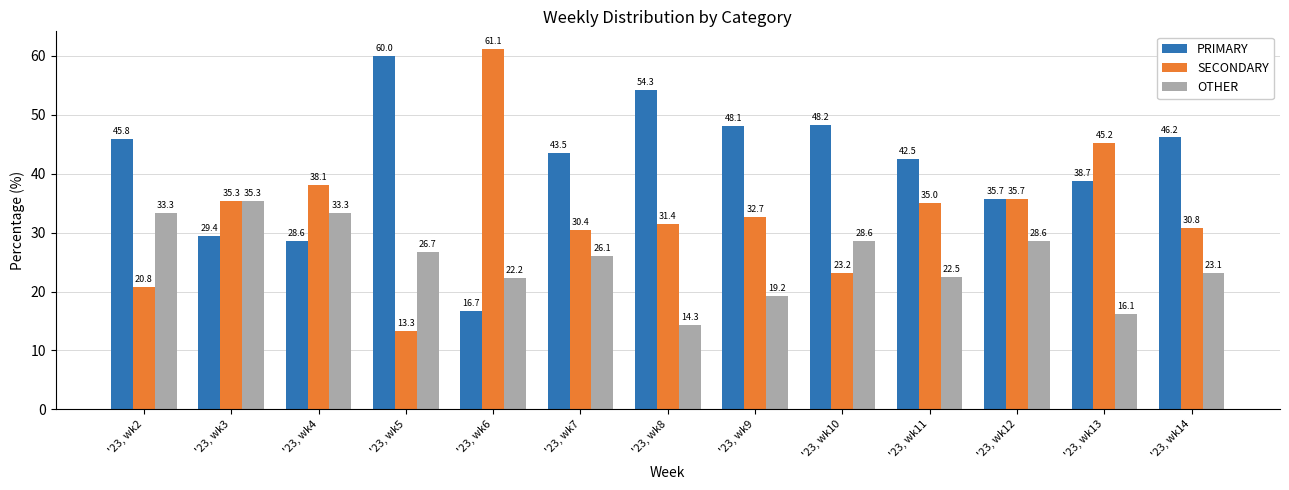

Where is SECONDARY nearest to the value 37?

'23, wk4